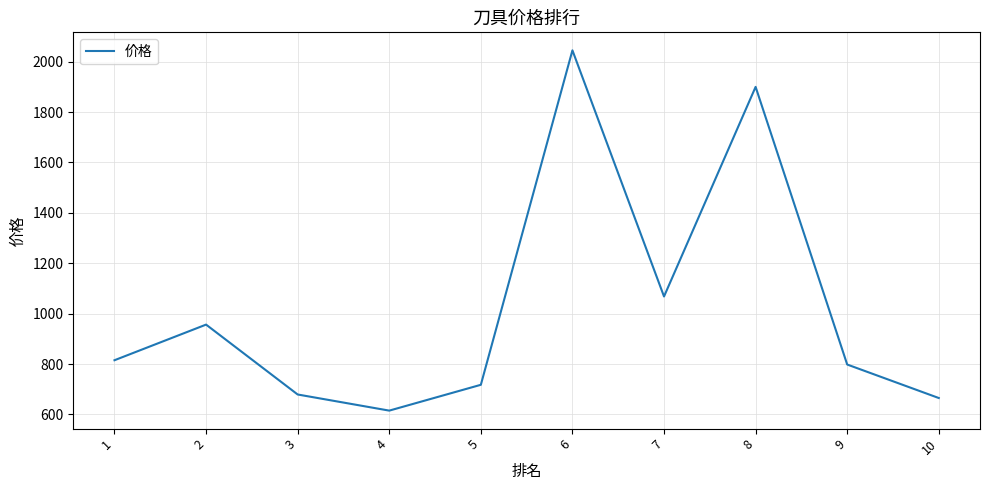

Rank the categories by value from highest to lowest.

6, 8, 7, 2, 1, 9, 5, 3, 10, 4